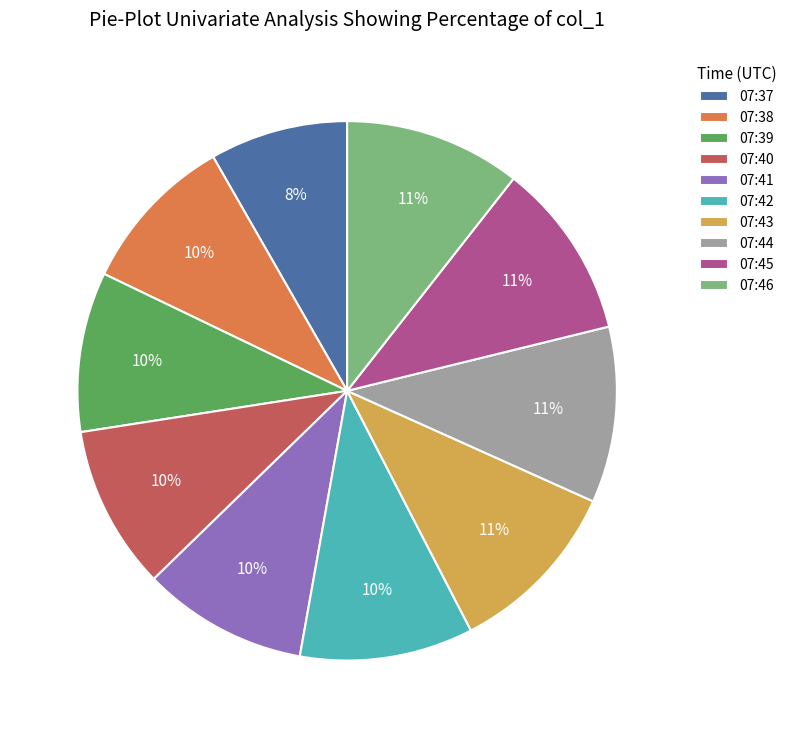

To the nearest percent, what is the combined percentage of 07:43 and 07:41?

21%